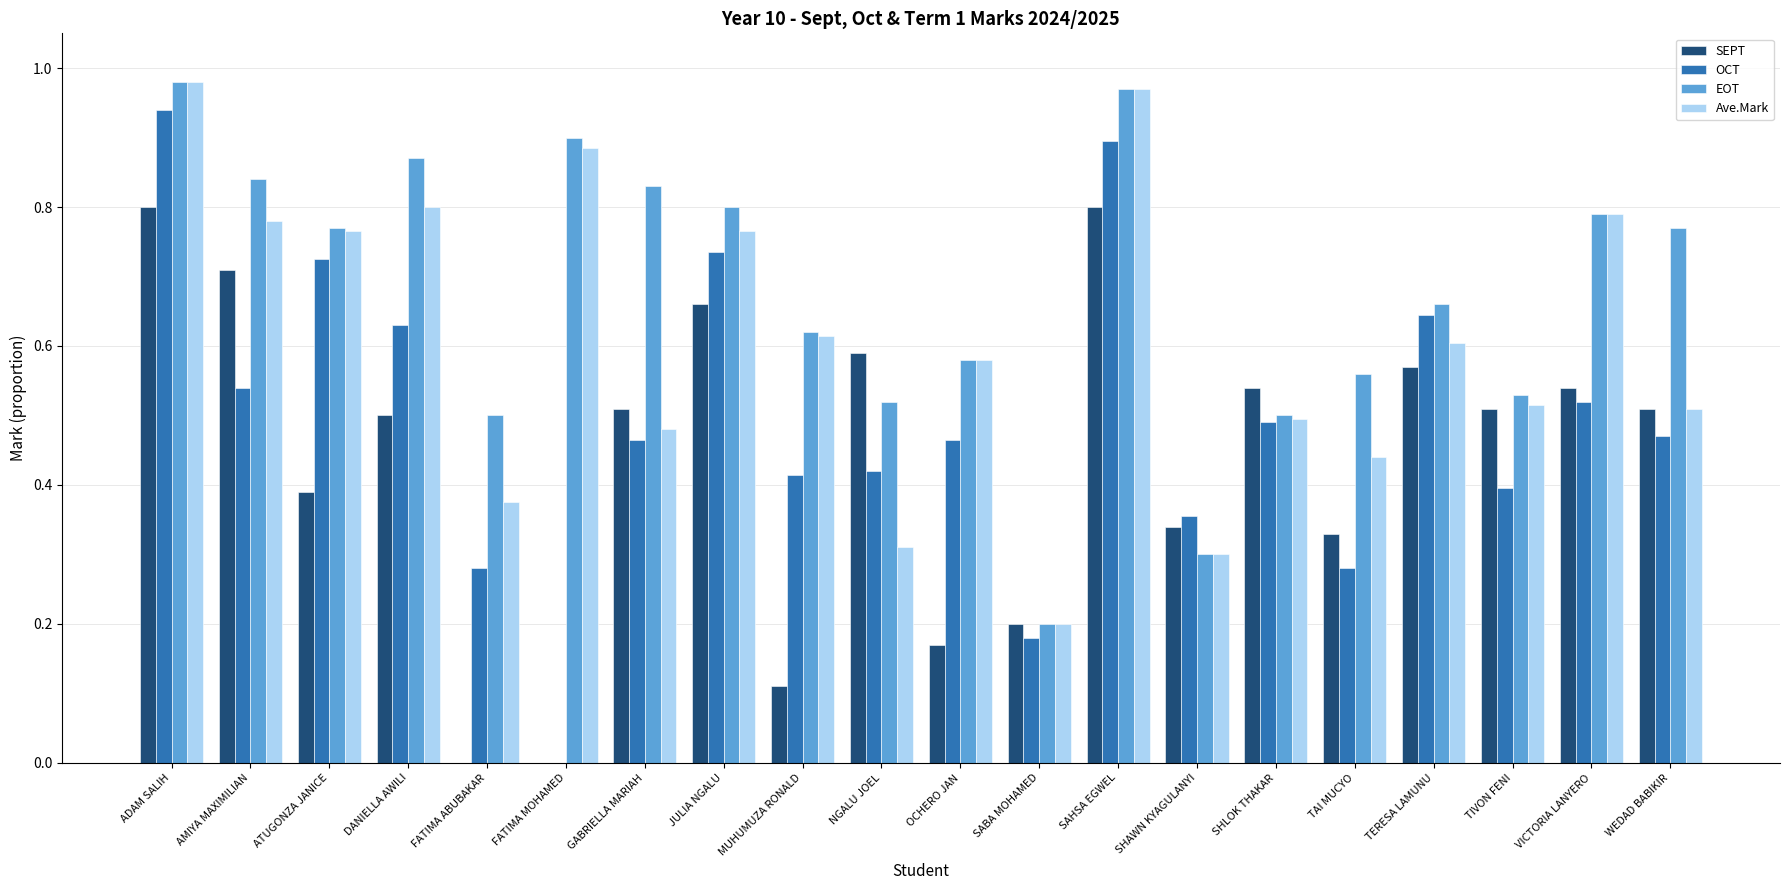

Which series has the largest total across all categories?

EOT